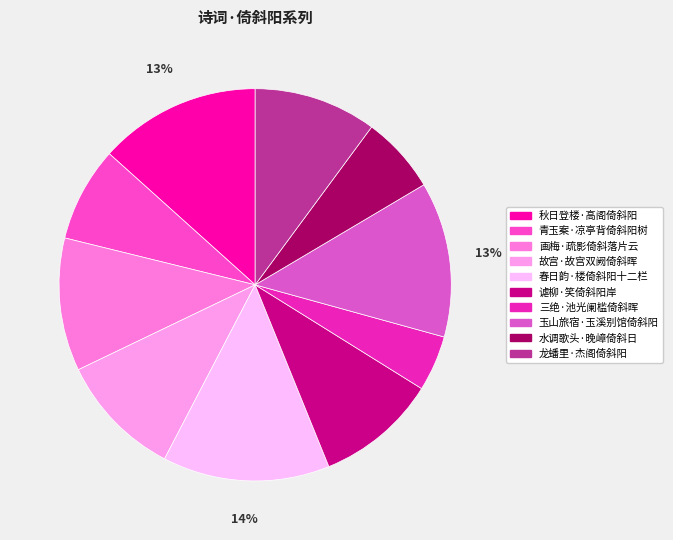

Is it true that 青玉案·凉亭背倚斜阳树 is 8% of the pie?

True